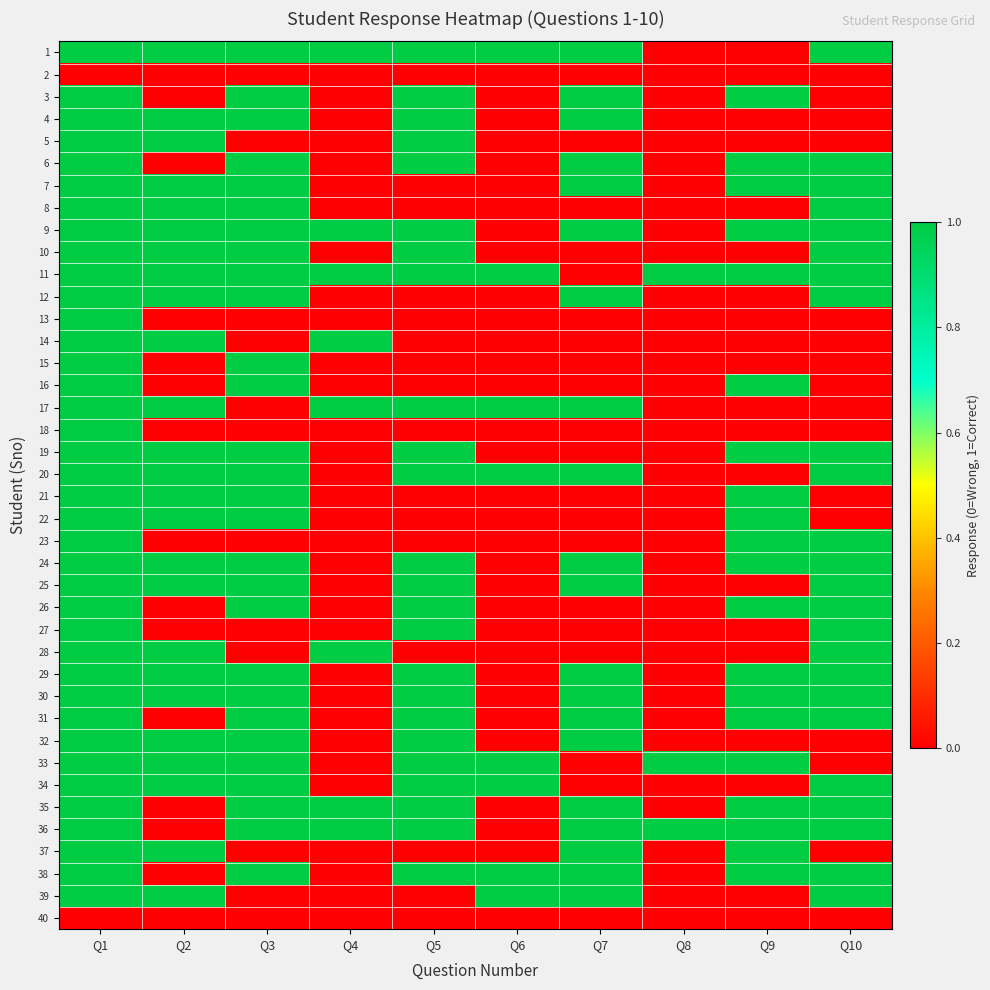

Which category has the highest value across all series?

Q1